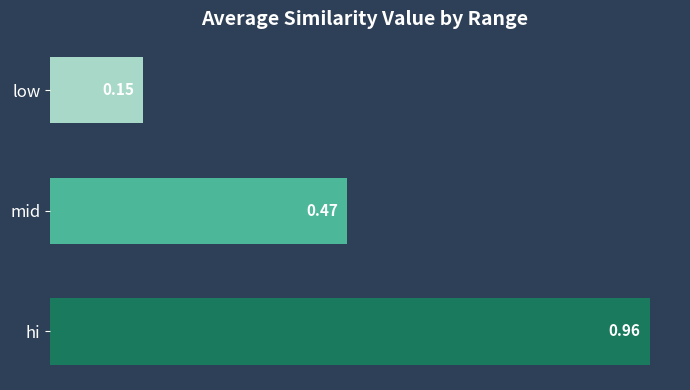

Are the bars grouped side by side (vs. stacked)?

No